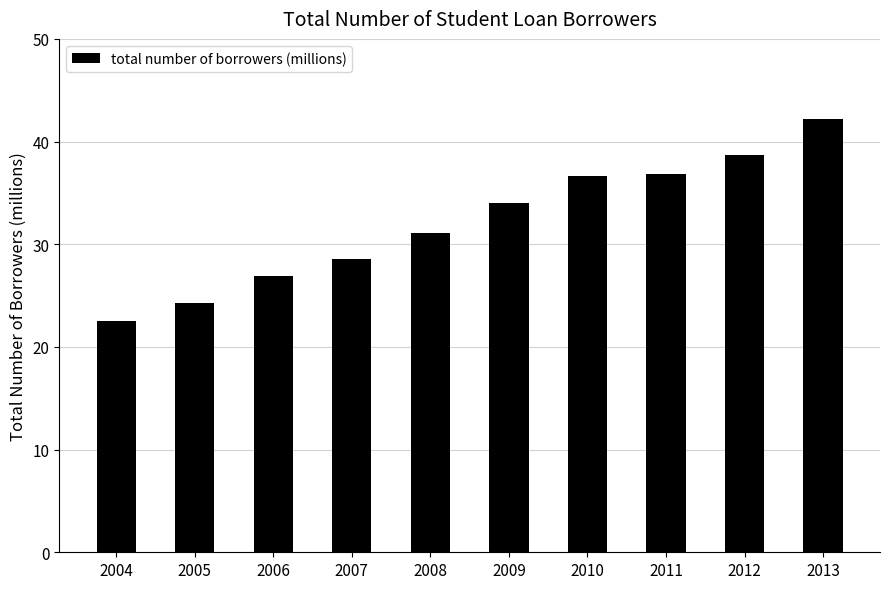

Which label corresponds to the smallest value in the chart?

2004